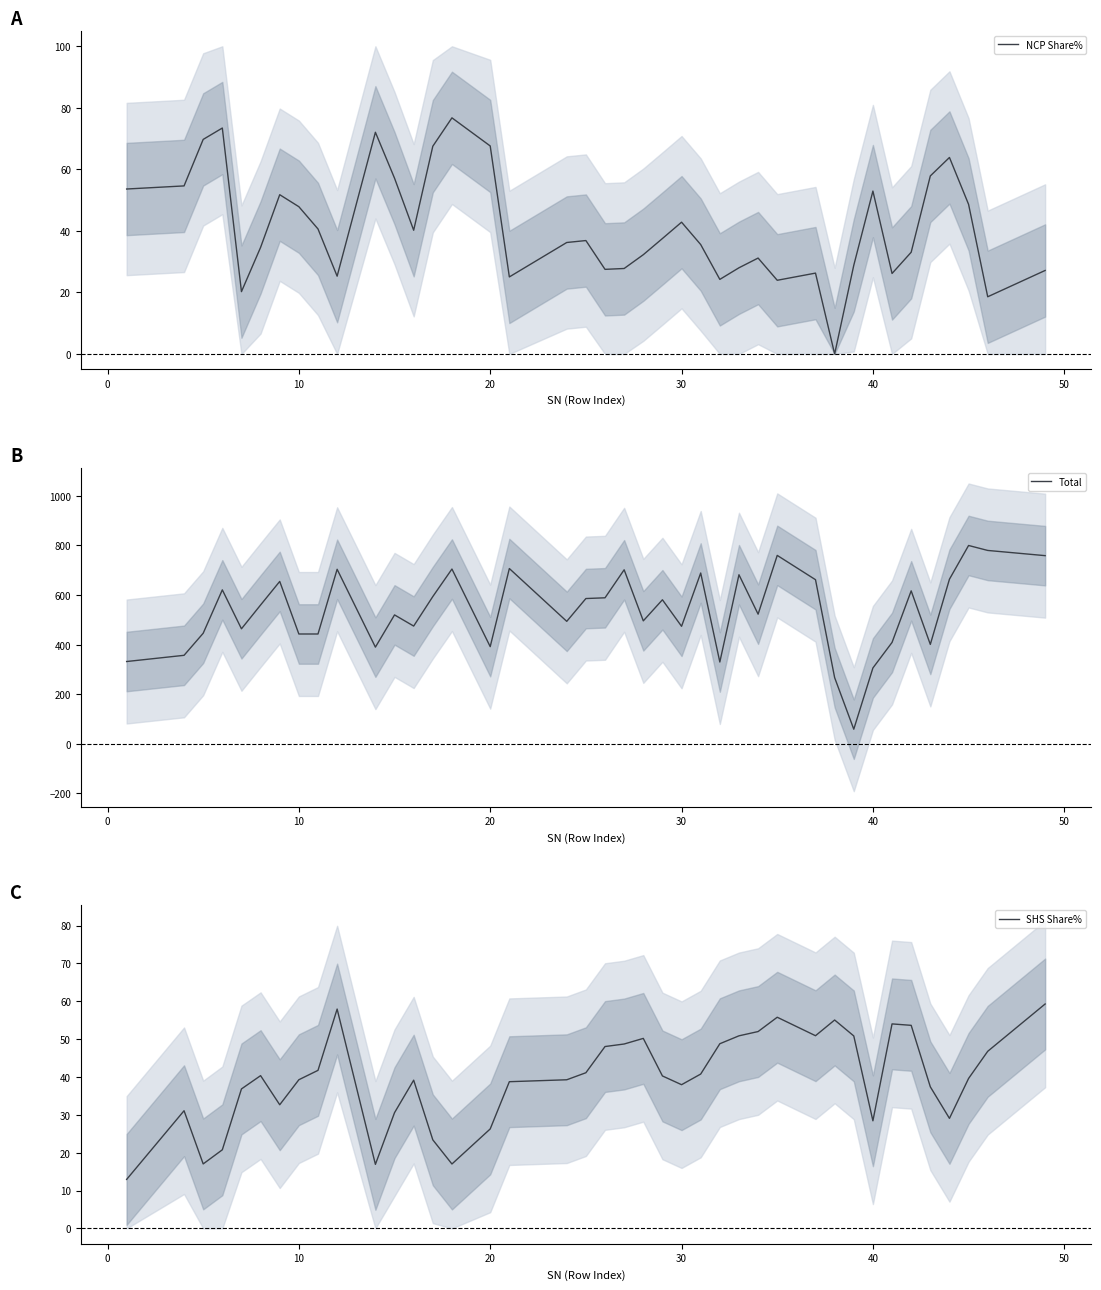

Between 20 and 50, which series saw the biggest shift?

Total